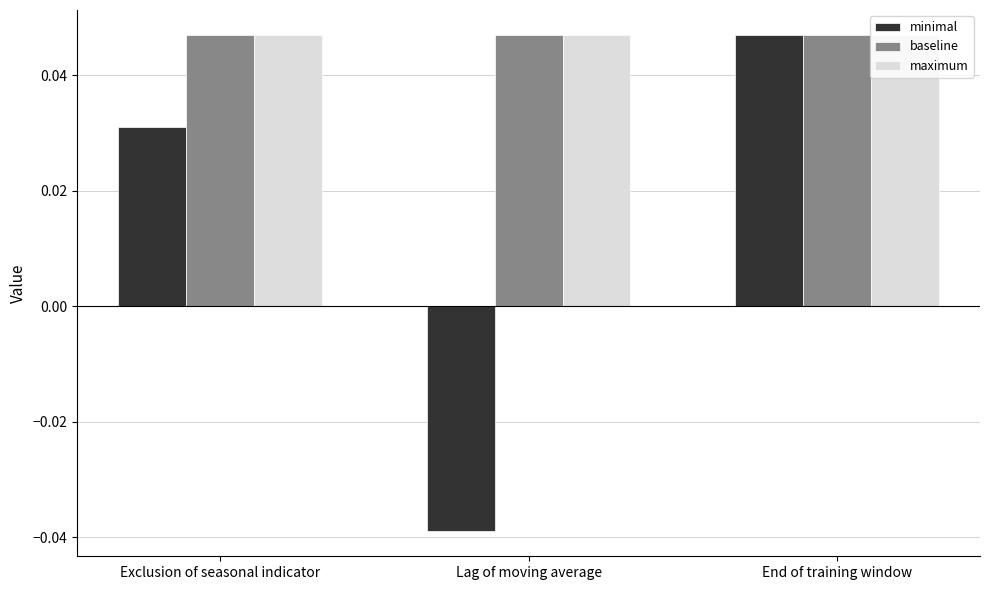

Is the value of minimal at Lag of moving average greater than the value of maximum at Exclusion of seasonal indicator?

No